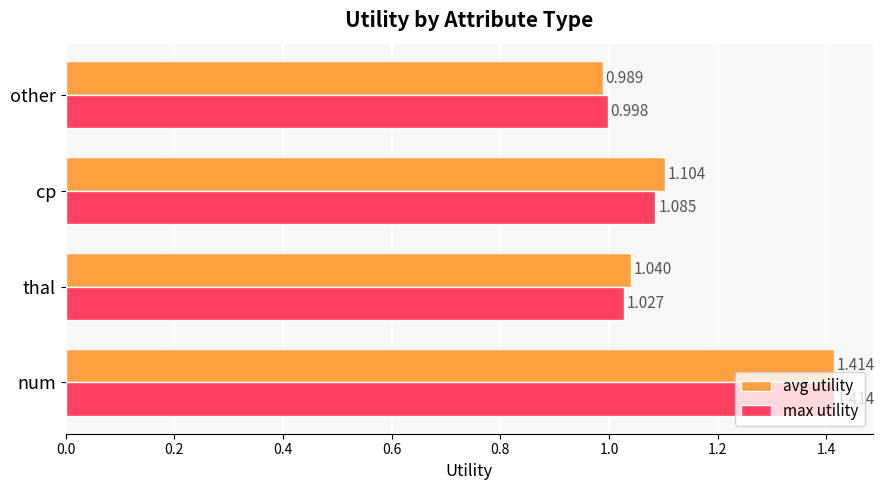

Which series has the widest spread of values?

avg utility